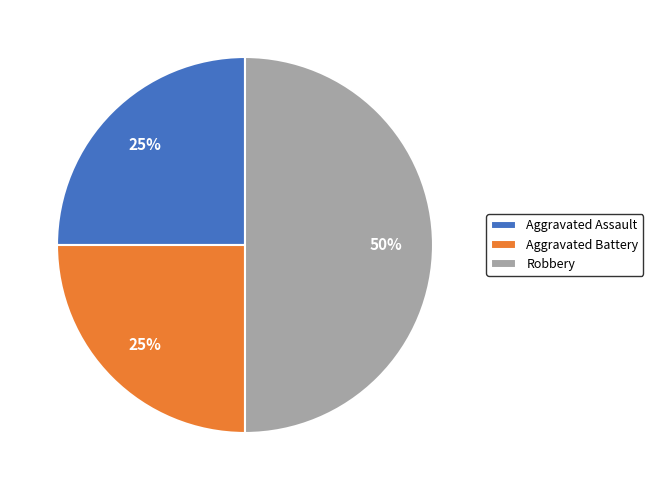

How many segments does this pie chart have?

3